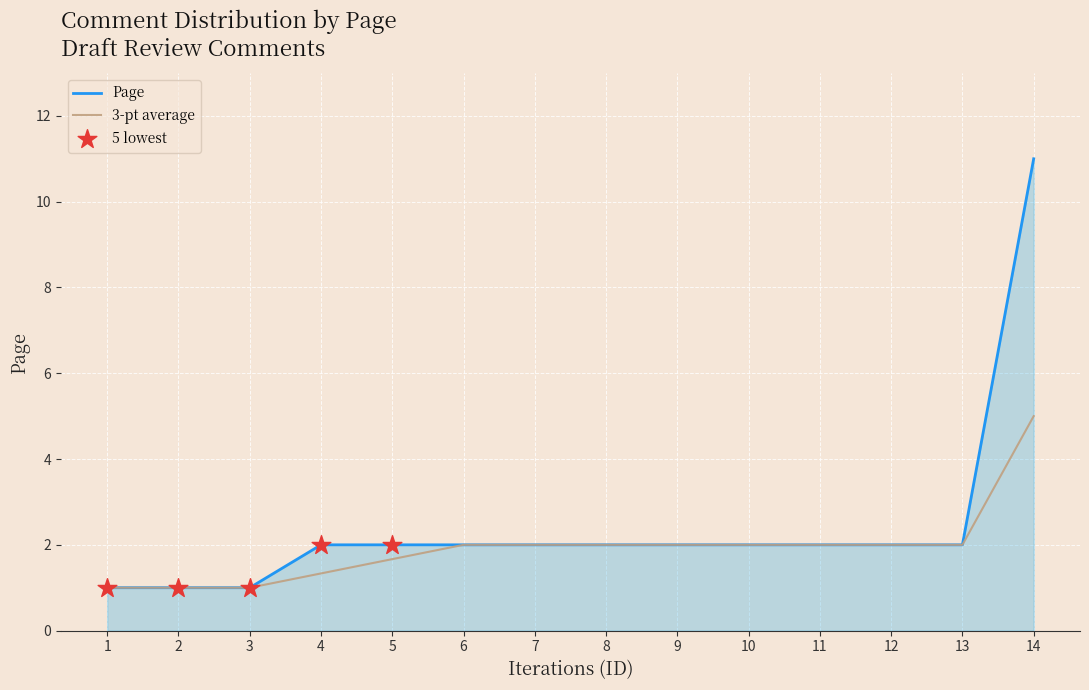

What is the difference between the highest and lowest values at 14?

6.0